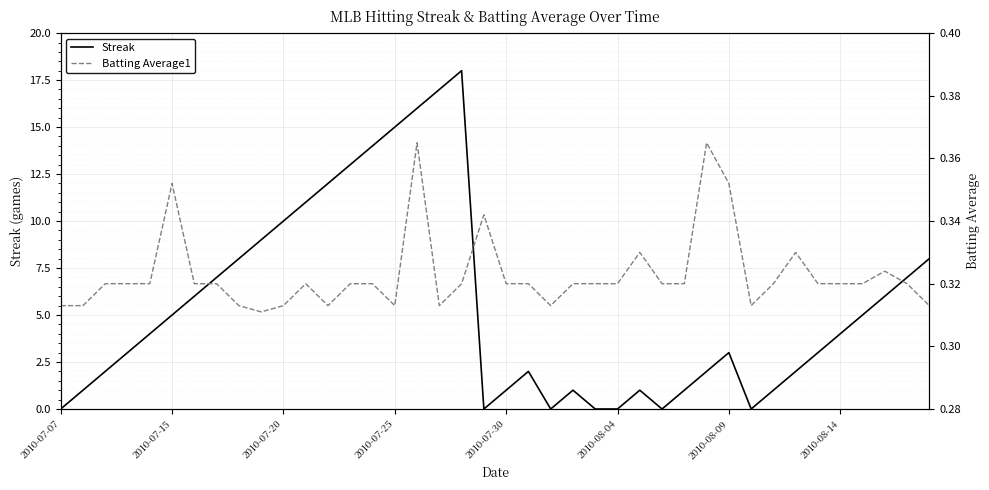

At which category does Streak reach its first local valley?

19